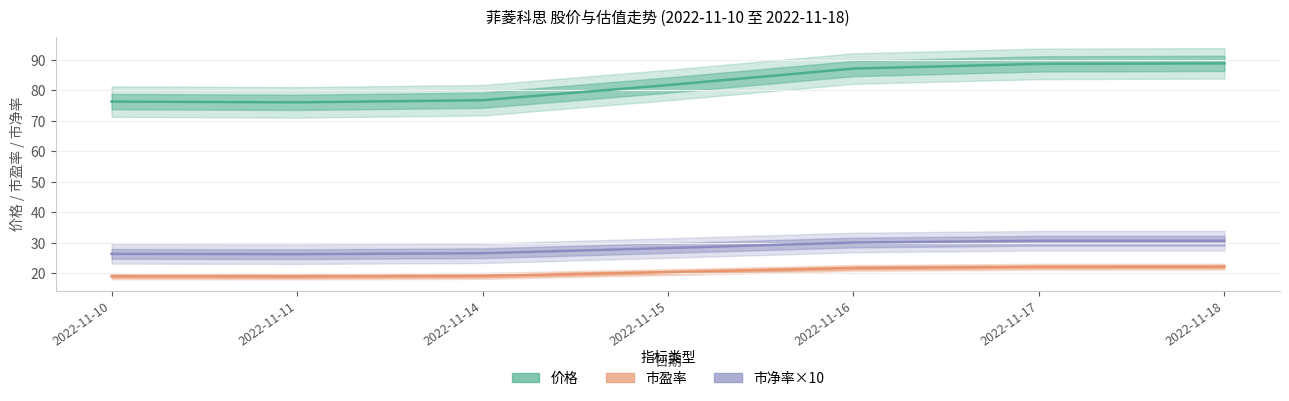

Which category has the highest value in the 市盈率 series?

2022-11-18